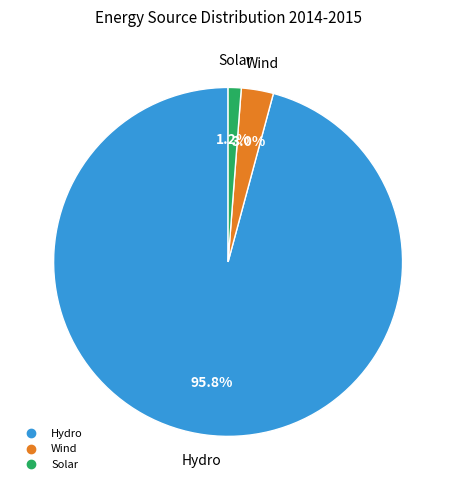

How many segments does this pie chart have?

3